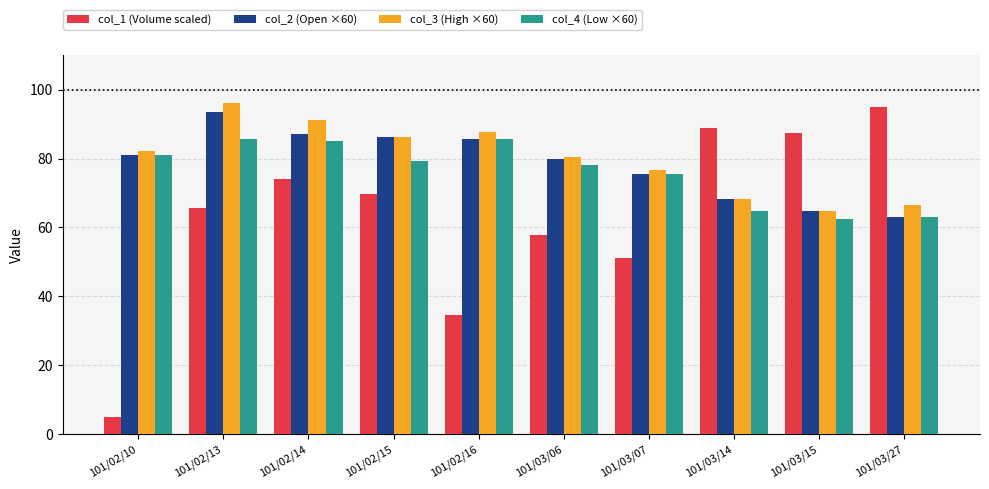

Which series changed the most between 101/02/13 and 101/02/16?

col_1 (Volume scaled)